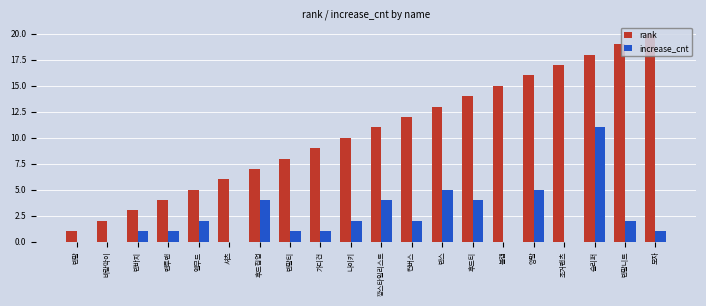

At which category is the sum across all series the highest?

슬리퍼